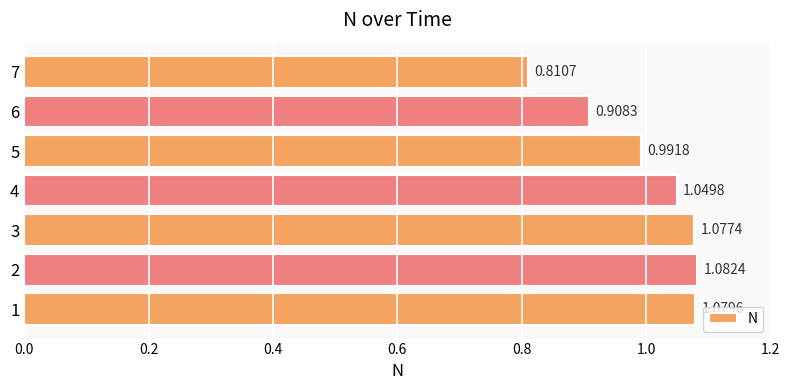

What is the sum of all values?

7.0